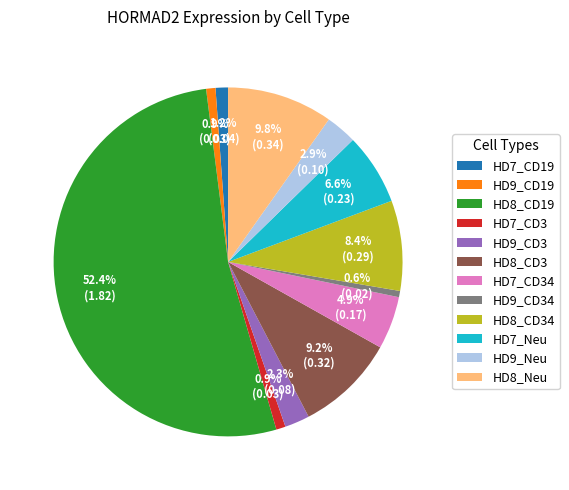

Which slice is the largest?

HD8_CD19